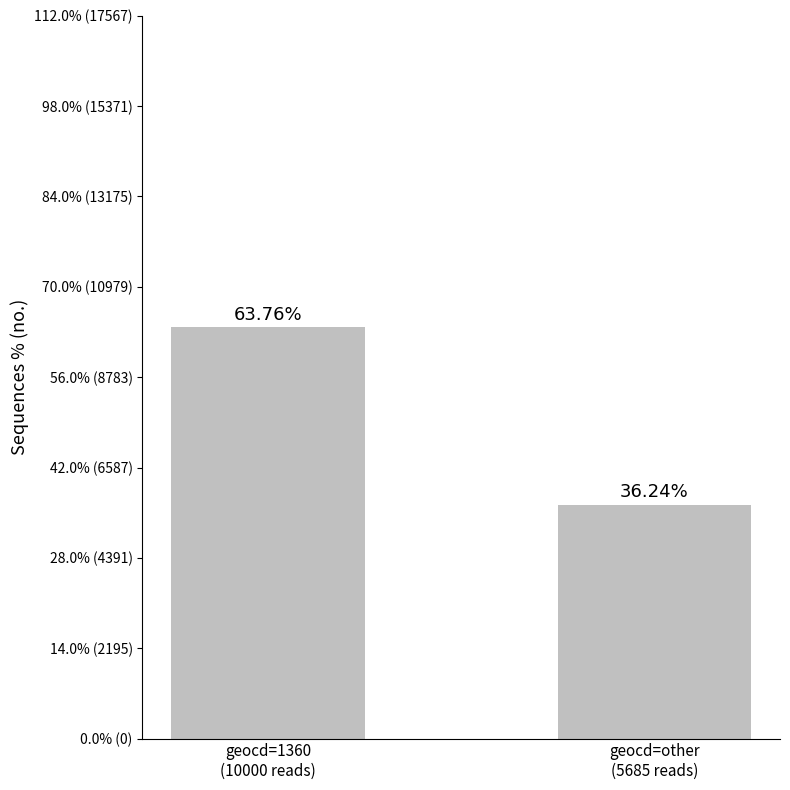

Reading right to left, list all the values displayed in this chart.

geocd=other
(5685 reads)=5685	geocd=1360
(10000 reads)=10000